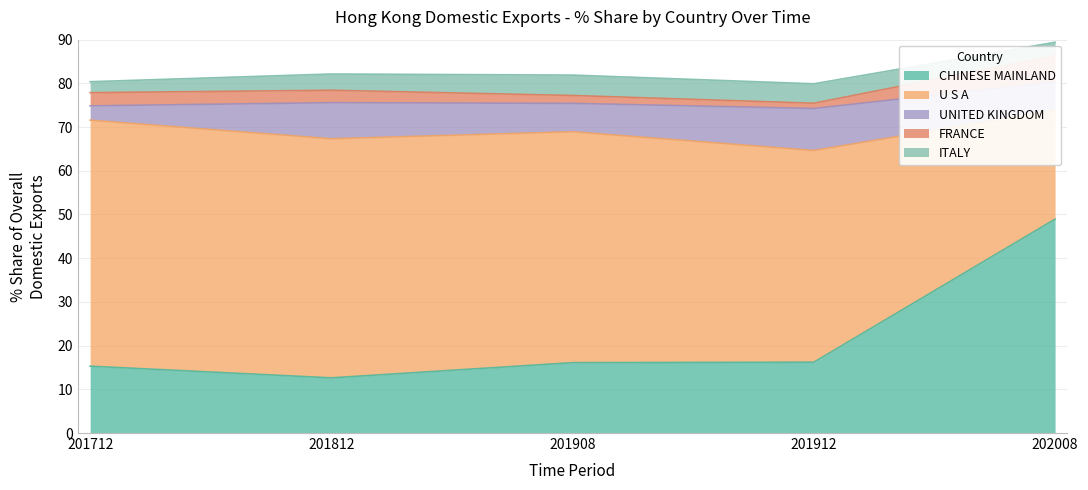

What is the minimum value for CHINESE MAINLAND?

12.6